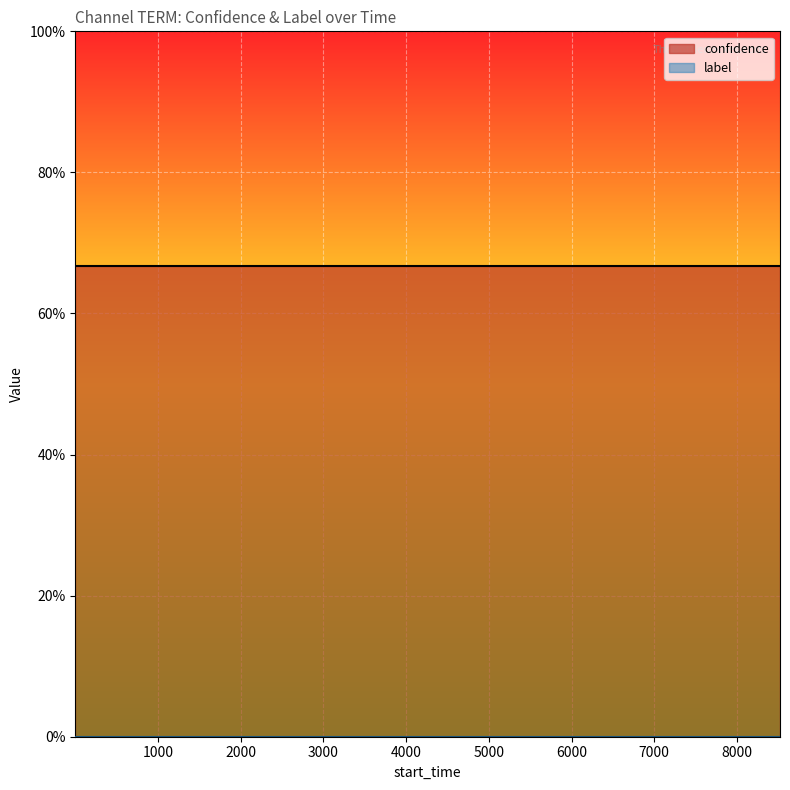

Rank the series at 1 from lowest to highest value.

label, confidence